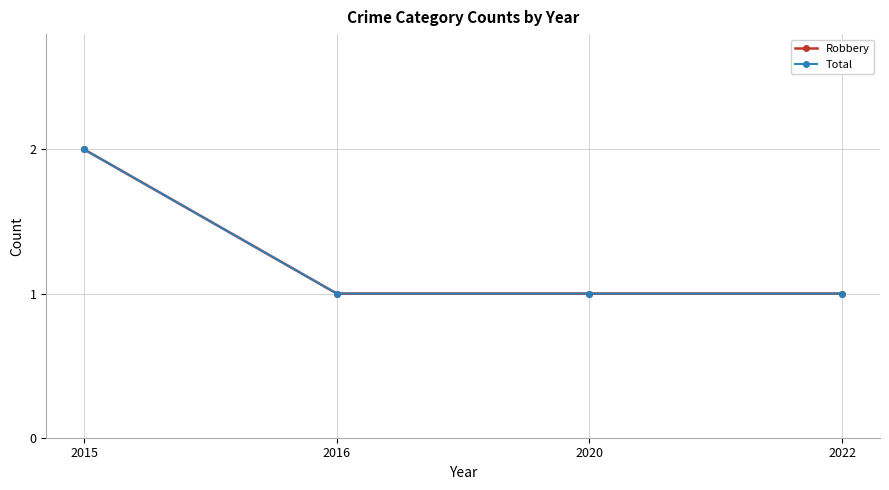

Is this an area chart (filled region under the line)?

No